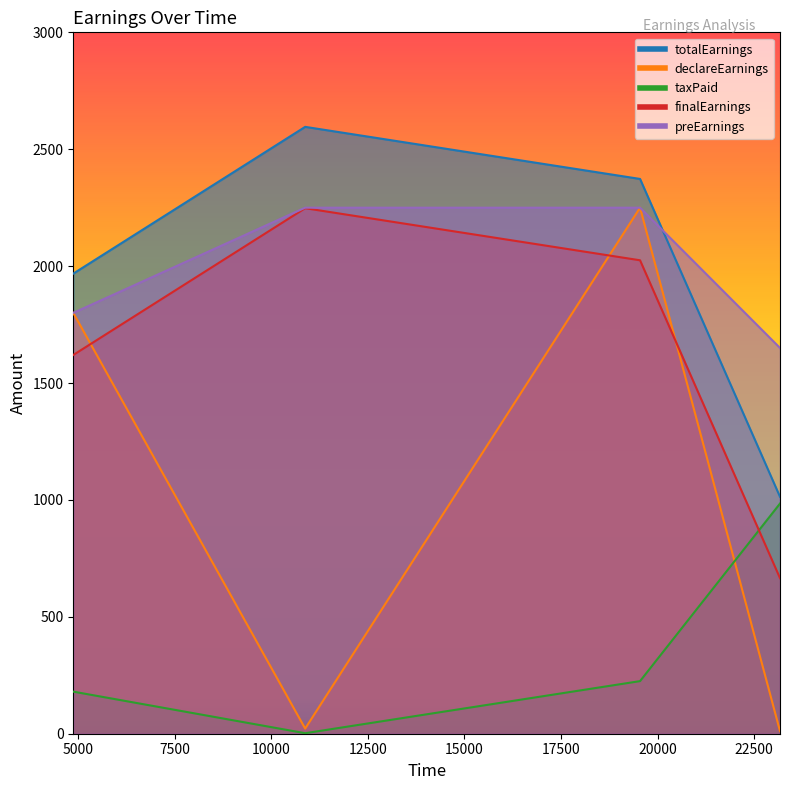

At how many categories does at least one series exceed 2013?

2